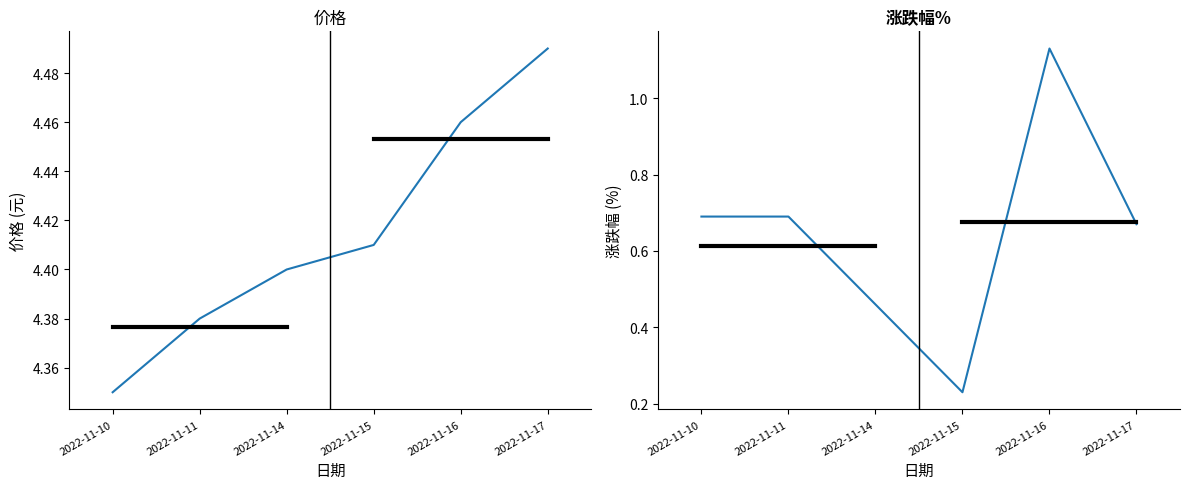

Which series has the largest total across all categories?

价格